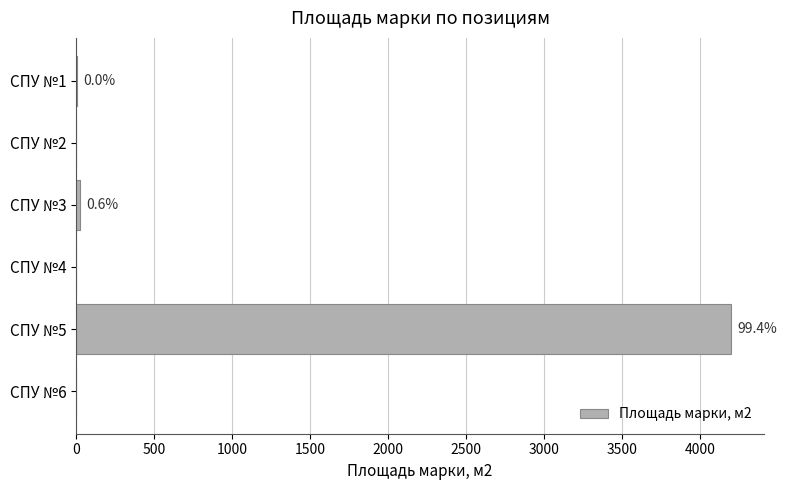

Are the bars horizontal?

Yes